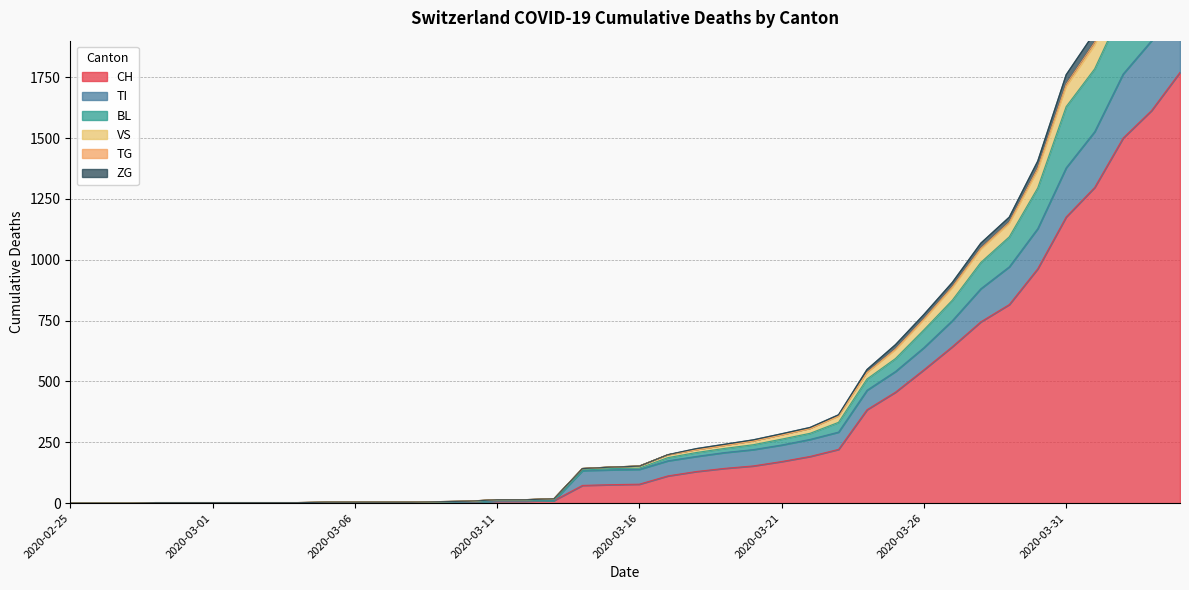

At which label does CH first exceed 78?

2020-03-17